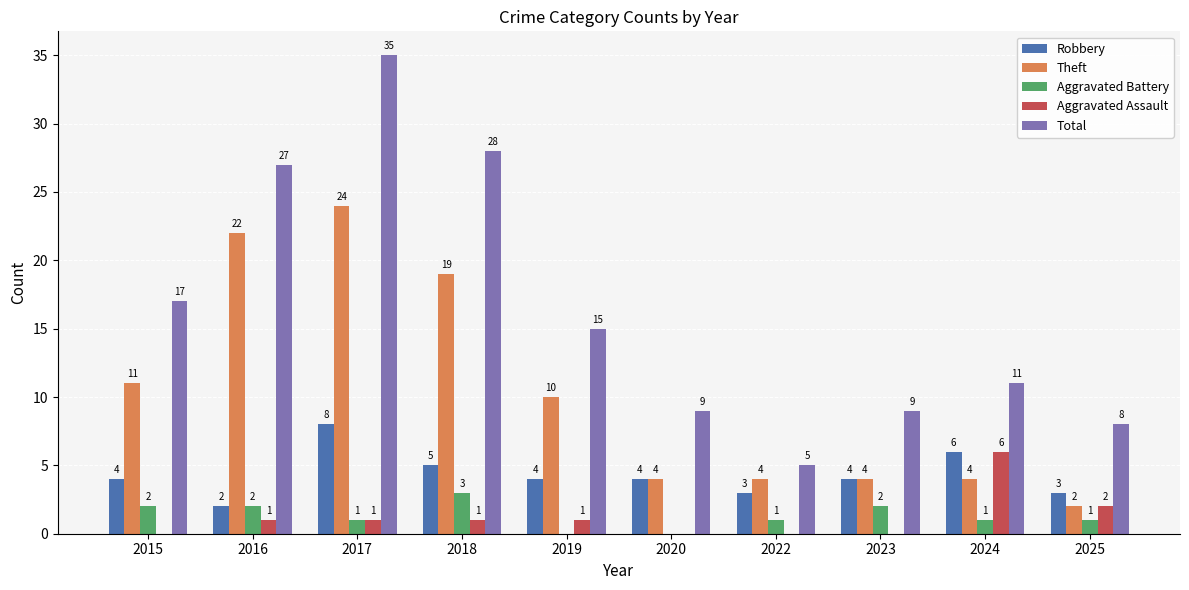

Is it true that Theft equals 1 at 2020?

False